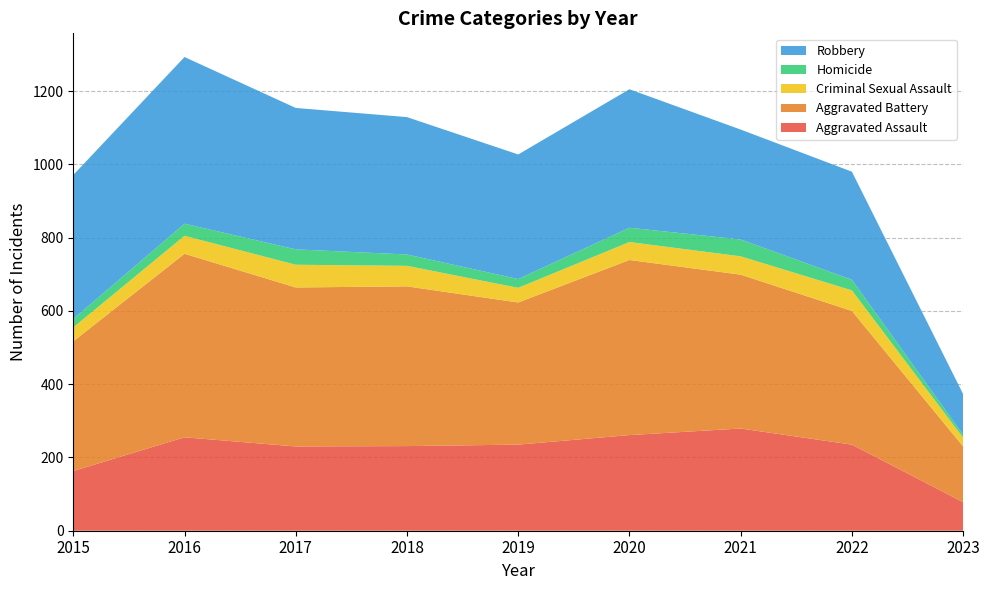

Reading left to right, list all the values displayed in this chart.

Aggravated Assault: 2015=163	2016=255	2017=230	2018=231	2019=235	2020=261	2021=279	2022=235	2023=78
Aggravated Battery: 2015=354	2016=501	2017=434	2018=436	2019=388	2020=478	2021=420	2022=365	2023=152
Criminal Sexual Assault: 2015=38	2016=49	2017=62	2018=56	2019=40	2020=49	2021=50	2022=56	2023=24
Homicide: 2015=23	2016=33	2017=42	2018=31	2019=24	2020=39	2021=46	2022=29	2023=8
Robbery: 2015=393	2016=455	2017=386	2018=375	2019=340	2020=378	2021=300	2022=295	2023=111